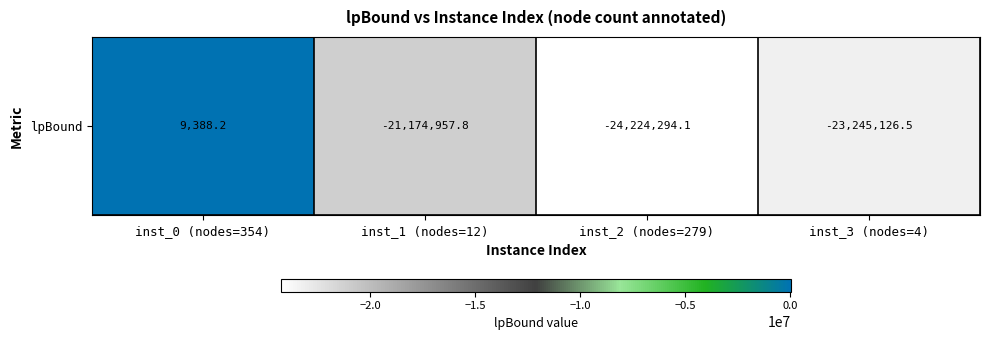

Which label corresponds to the largest value in the chart?

inst_0 (nodes=354)